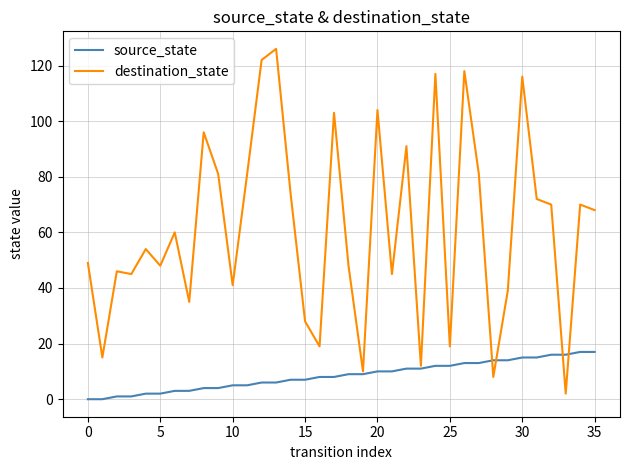

Does the chart display data point markers on the line(s)?

No